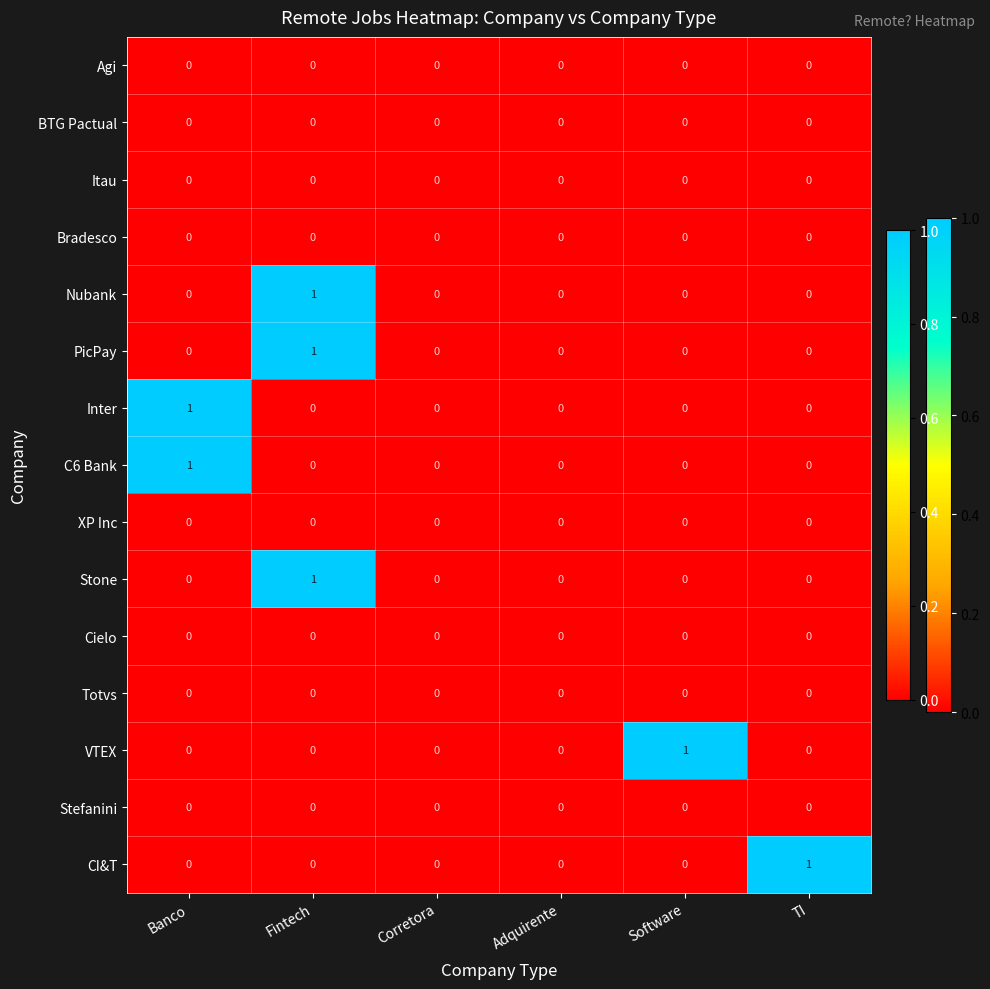

At which category is the sum across all series the highest?

Fintech